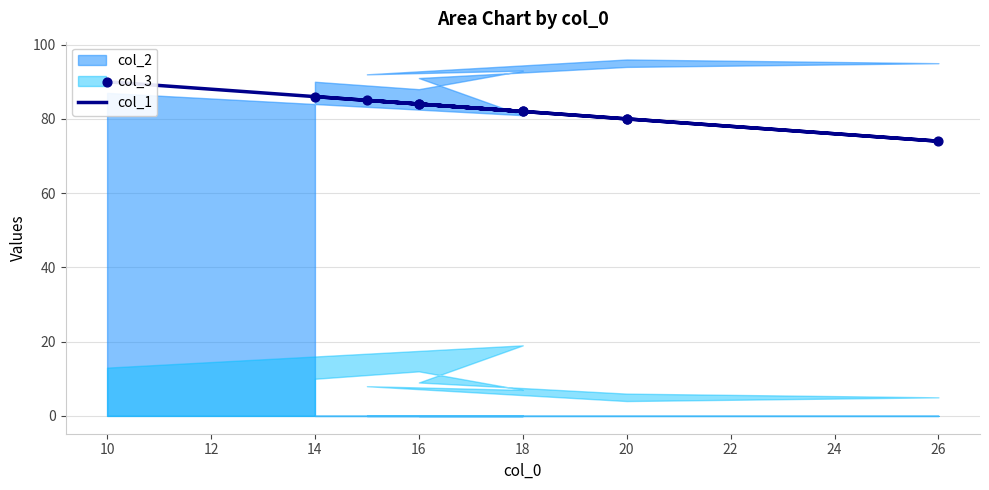

Approximately how many times larger is the value at 26 compared to 20?

0.9